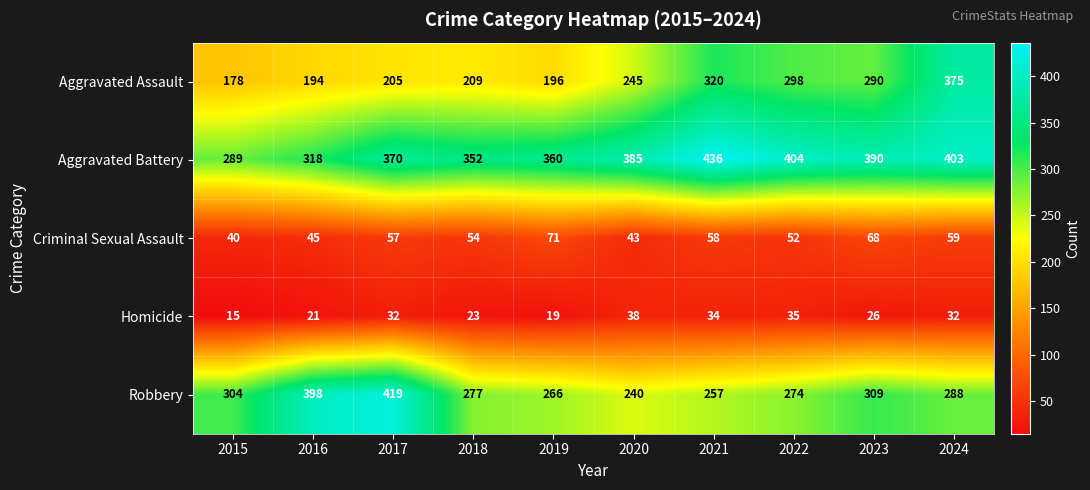

Which series changed the most between 2015 and 2022?

Aggravated Assault